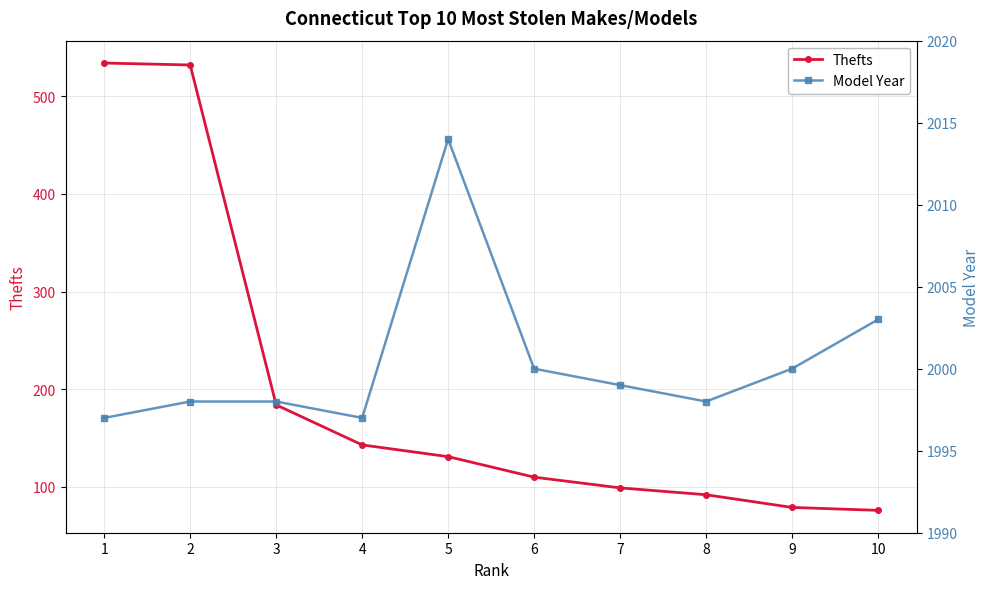

Rank the series by their maximum value, from lowest to highest.

Thefts, Model Year